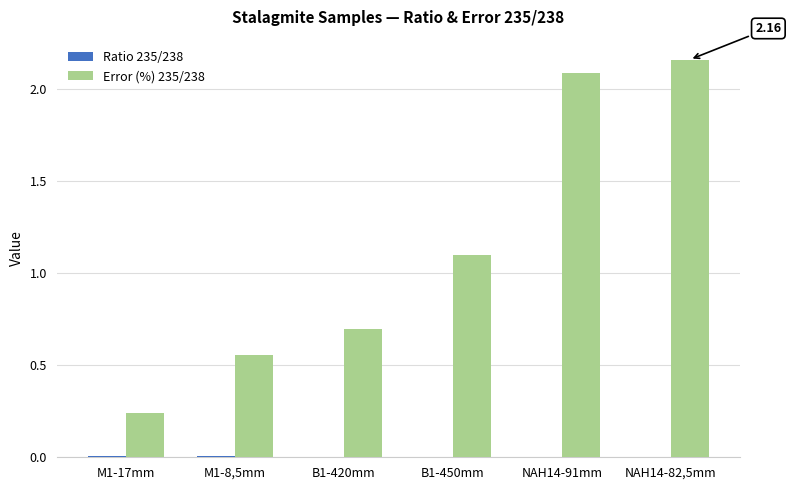

Which series has the largest total across all categories?

Error (%) 235/238